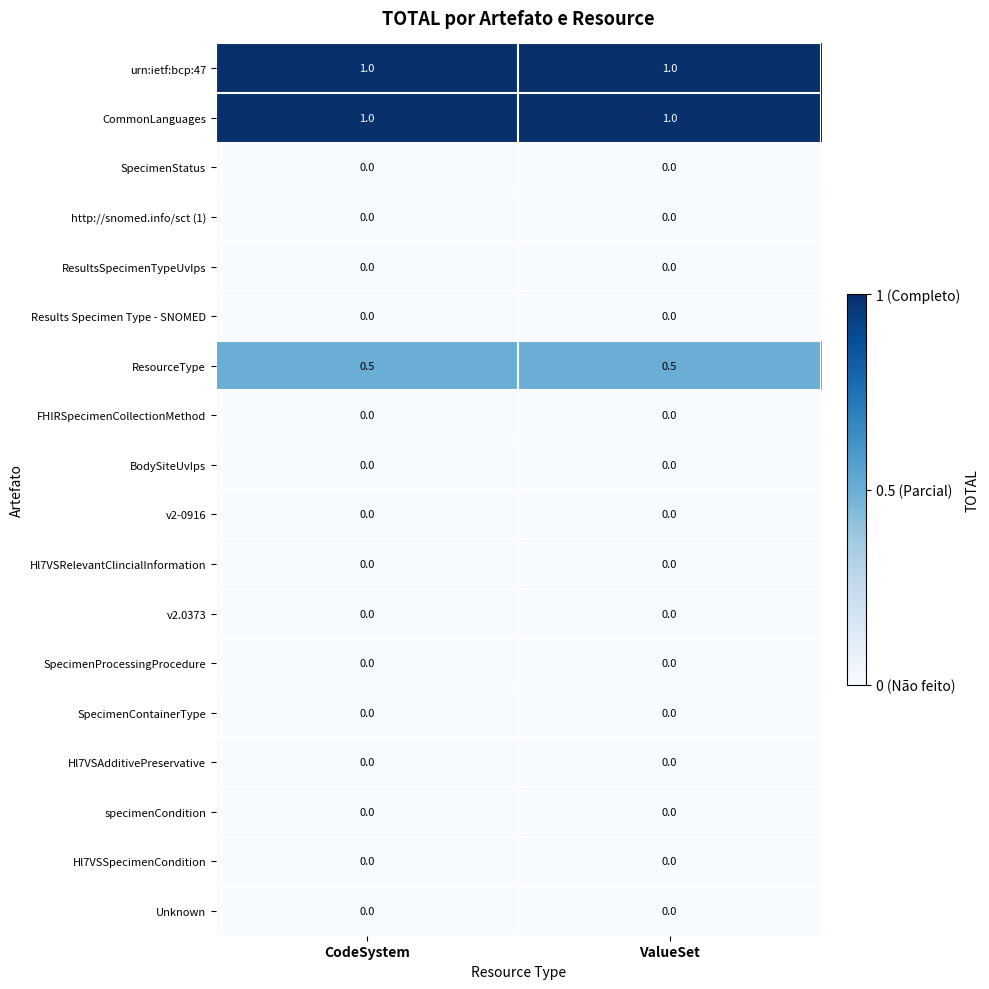

What is the difference between the highest and lowest values at CodeSystem?

1.0